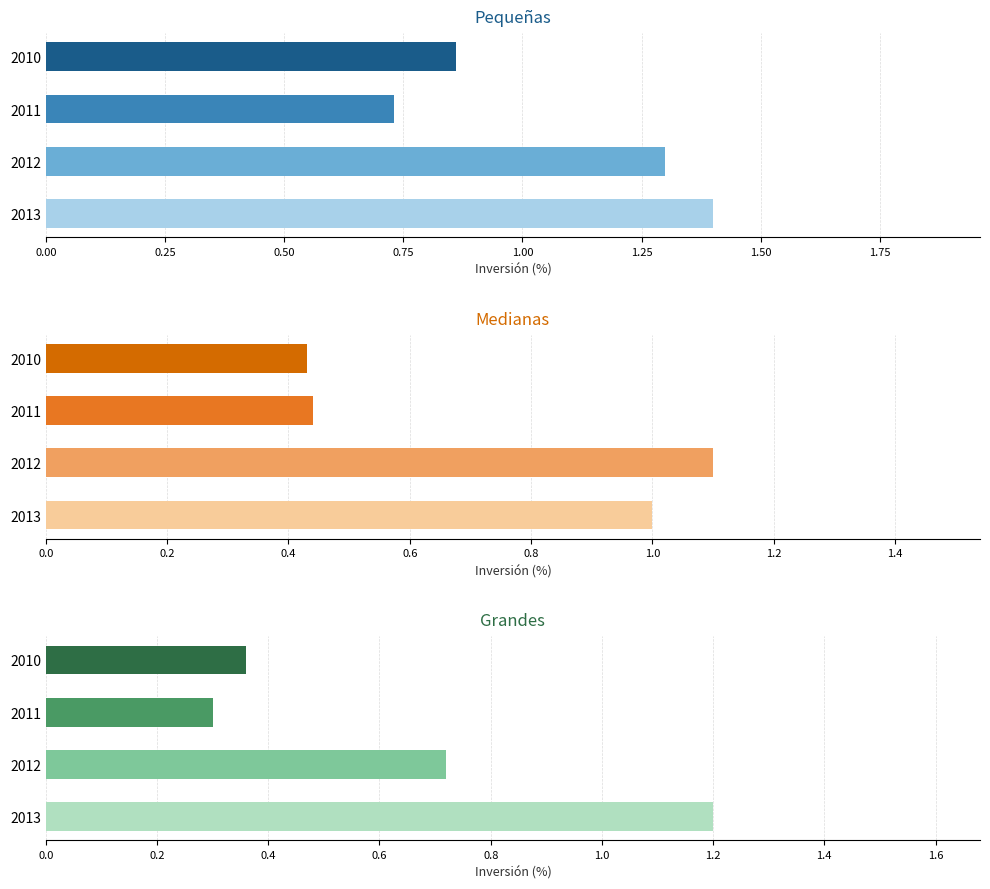

True or false: Grandes has a value of 0.1 at 2010.

False